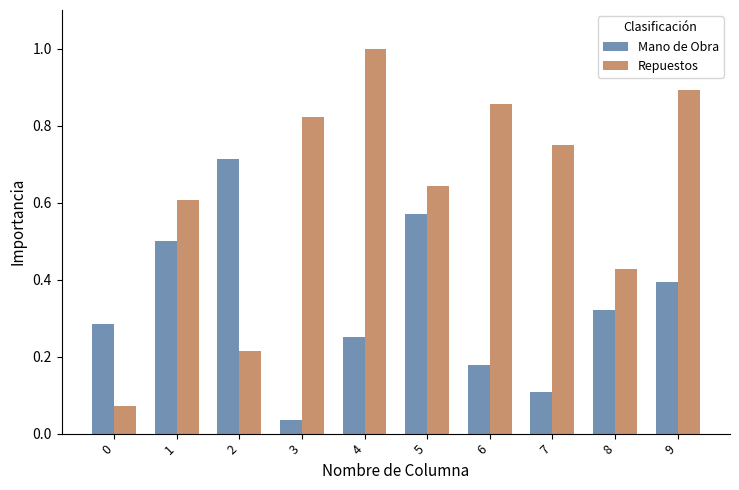

Rank the series by their maximum value, from highest to lowest.

Repuestos, Mano de Obra